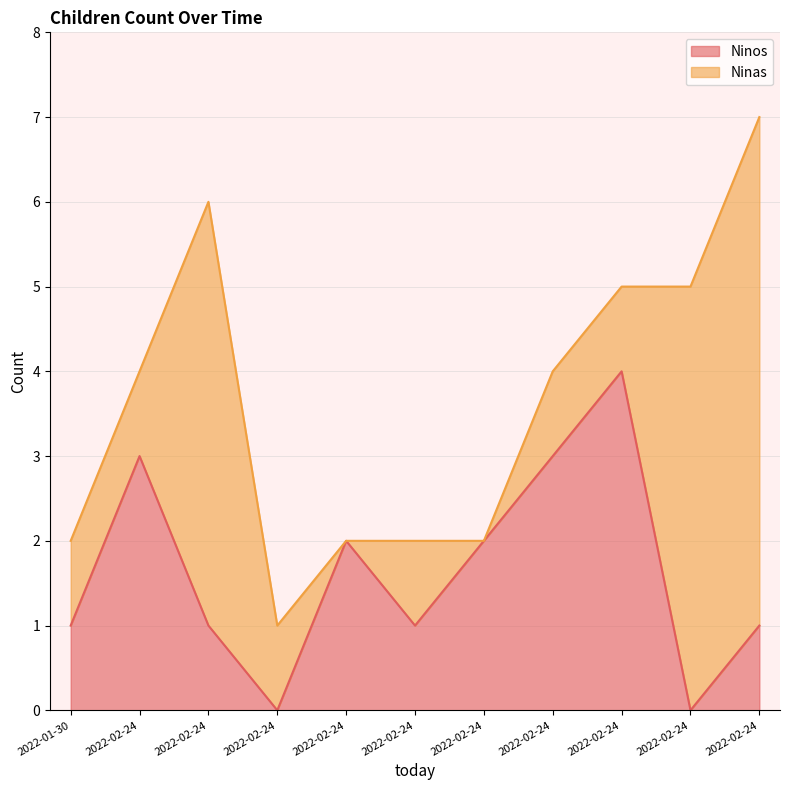

What is the sum of the values at 2022-02-24 and 2022-02-24?

6